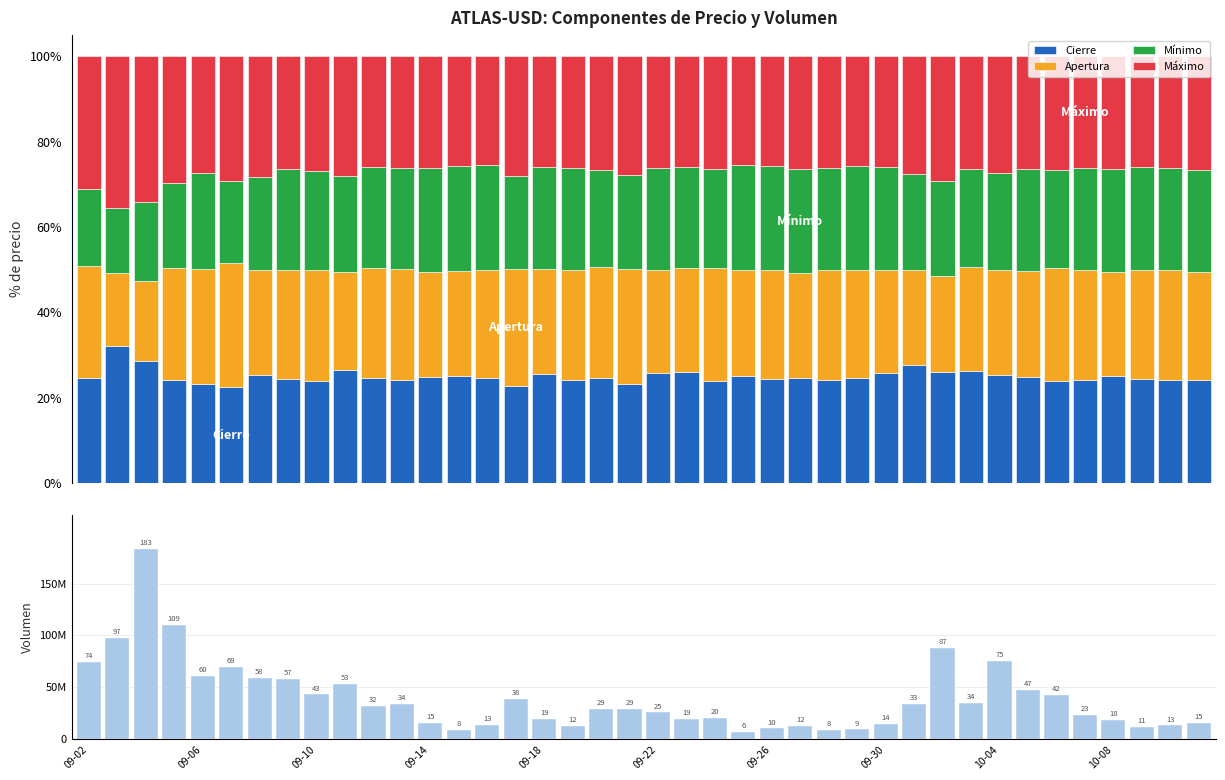

True or false: Low has a value of 37.8 at 38.

False